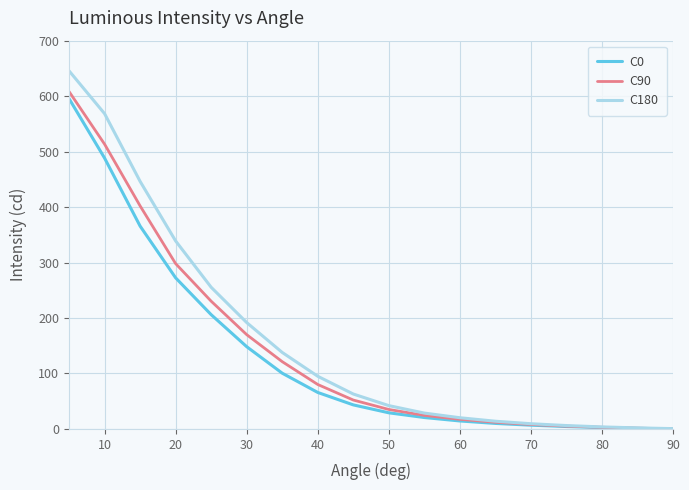

Which series has the widest spread of values?

C180